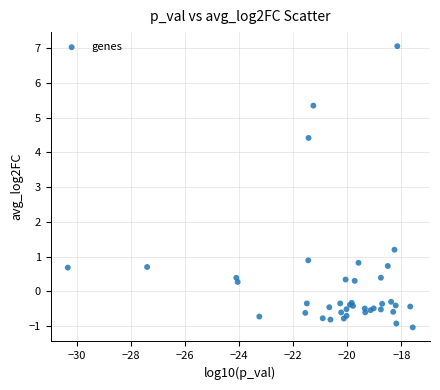

What Y value in the scatter plot is closest to 3?

4.4